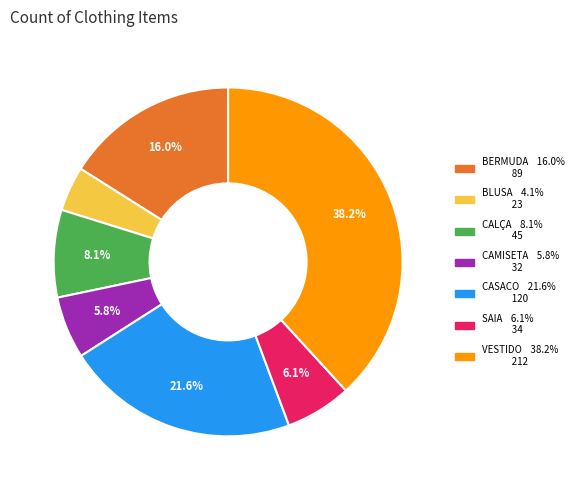

To the nearest percent, what is the difference between the BERMUDA and BLUSA slice percentages?

12%